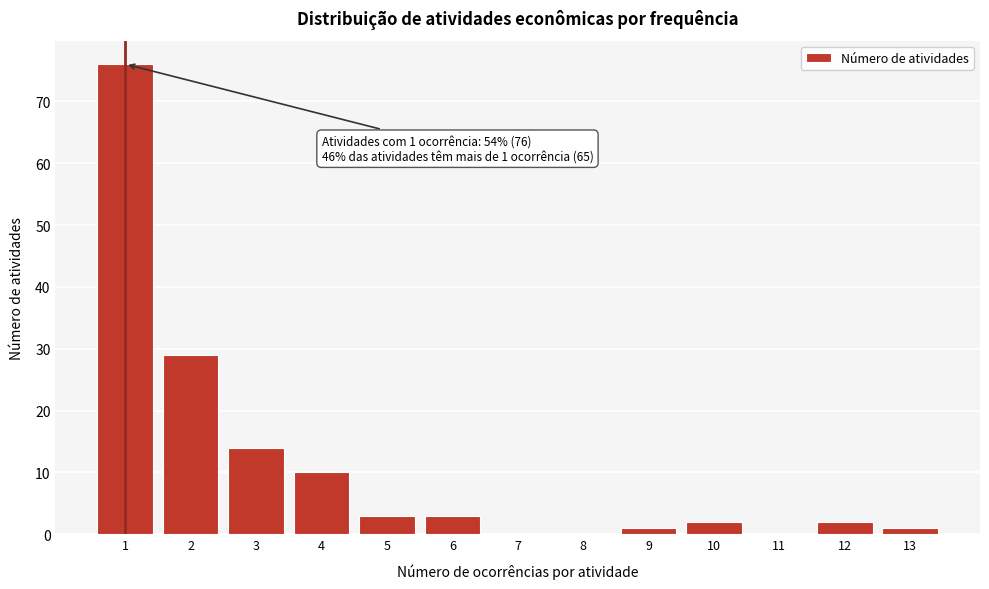

Which range on the x-axis has the tallest bar?

0.5 to 1.5